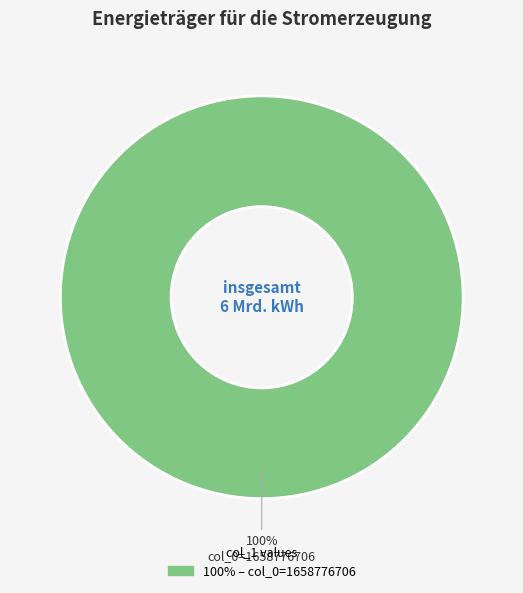

Is there any slice that represents more than half of the pie?

Yes